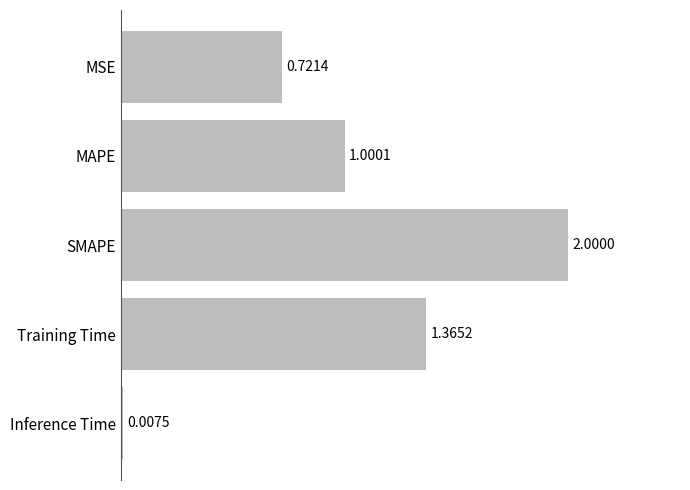

What is the change in value from MSE to SMAPE?

+1.3